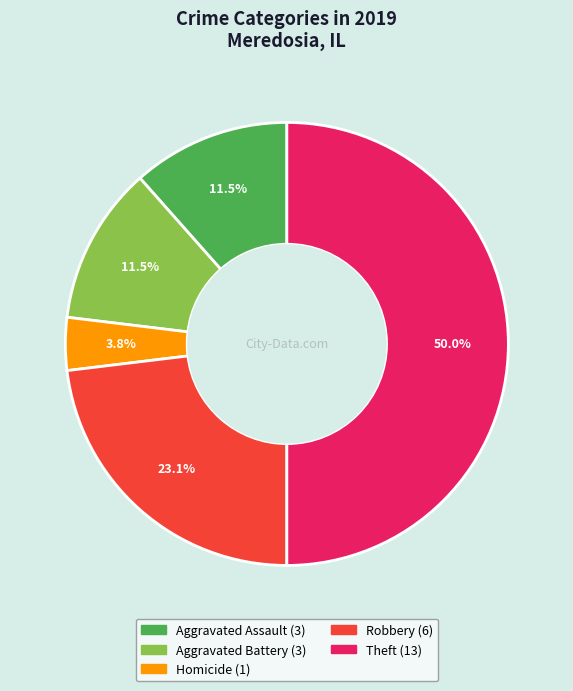

Count the number of slices in the pie.

5